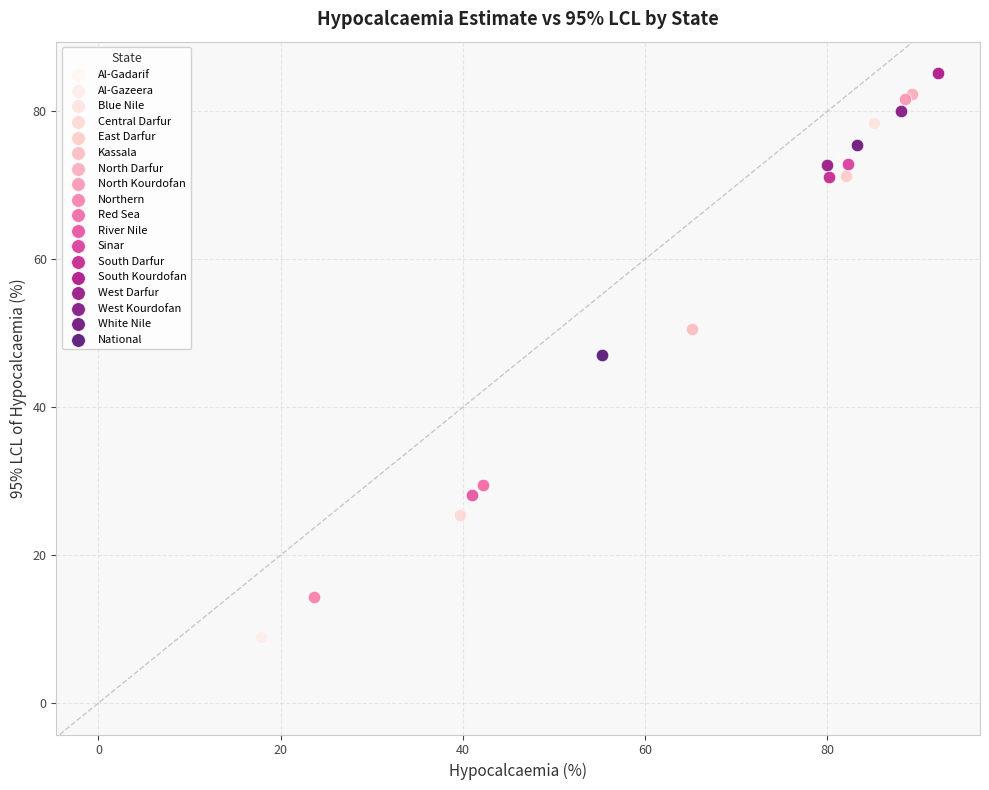

Which series contains the lowest Y value?

Al-Gazeera